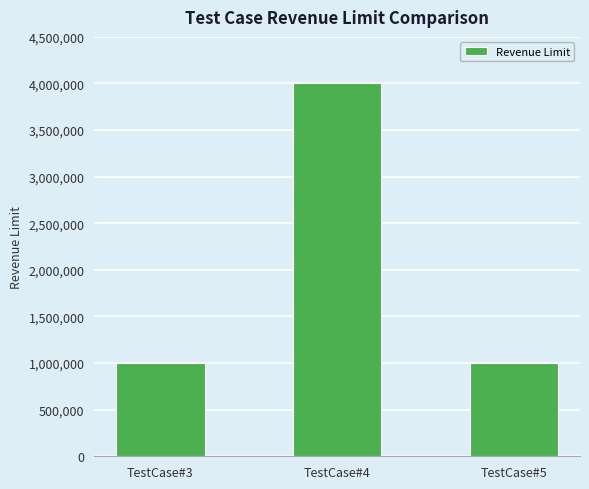

What is the maximum value shown in the chart?

4000000